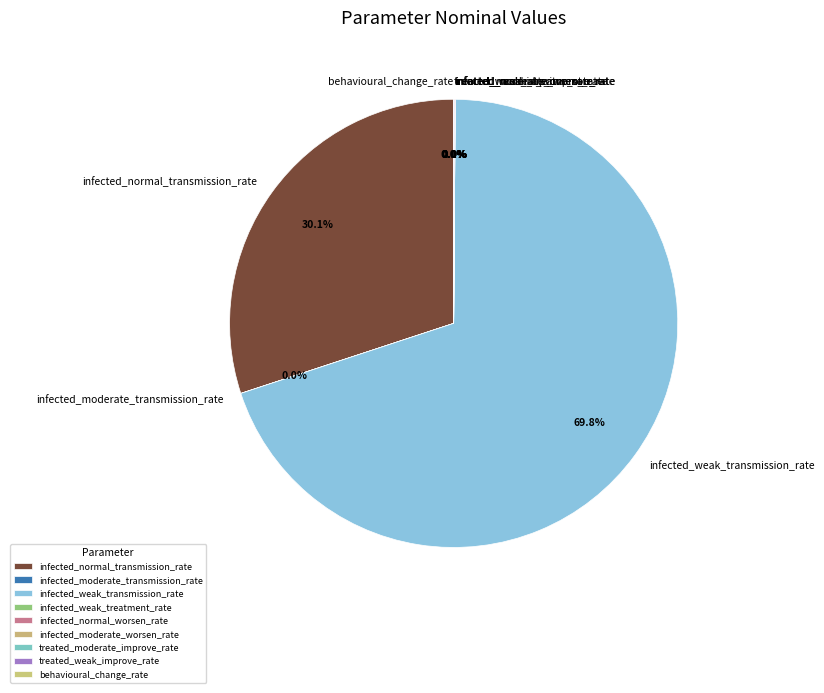

How many slices are in this pie chart?

9